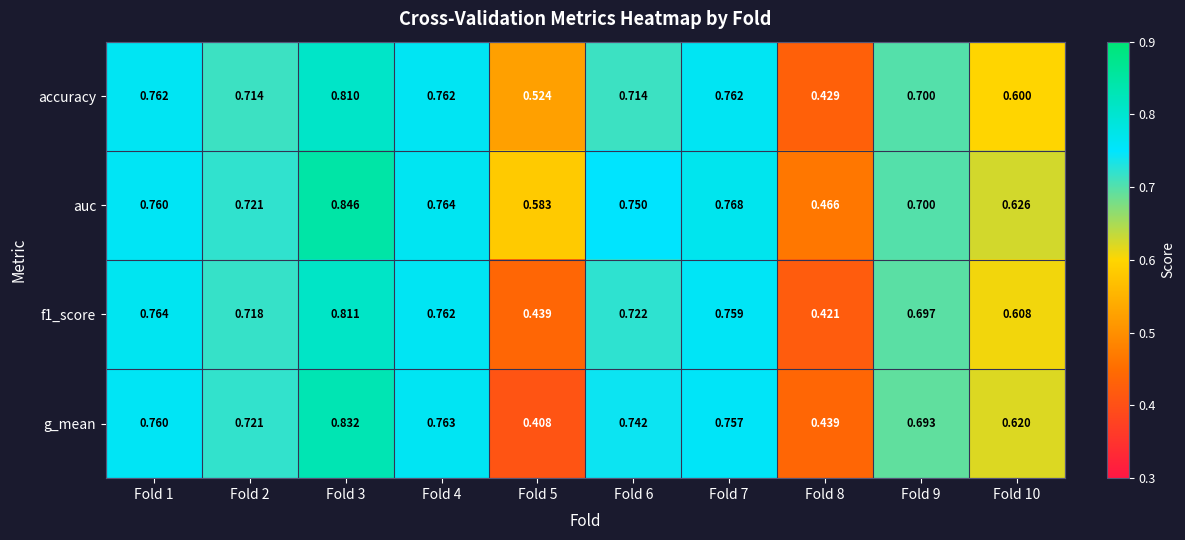

Which series has the widest spread of values?

g_mean